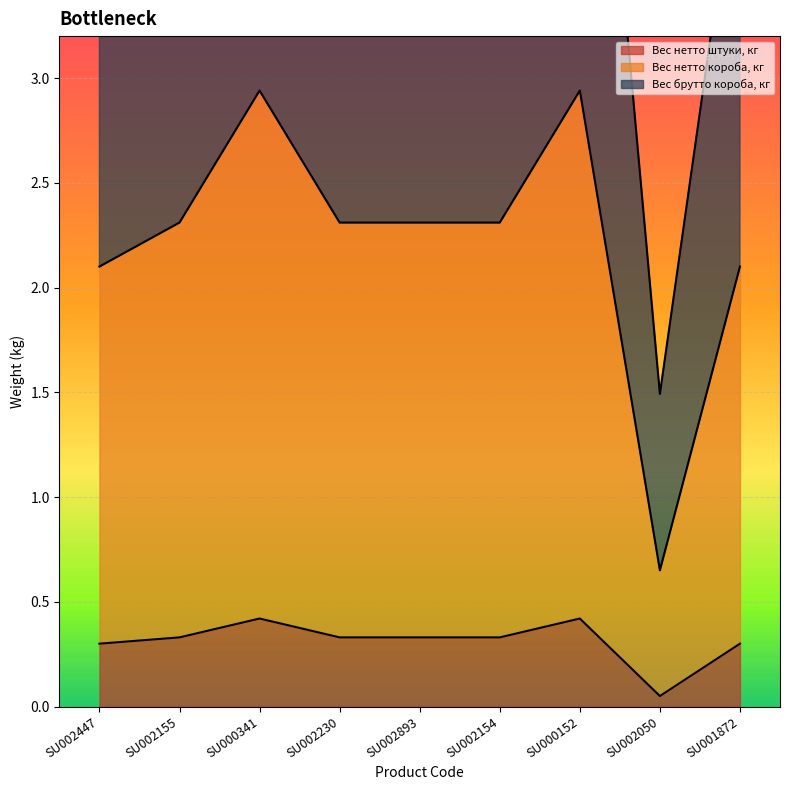

Which category has the lowest value across all series?

SU002050